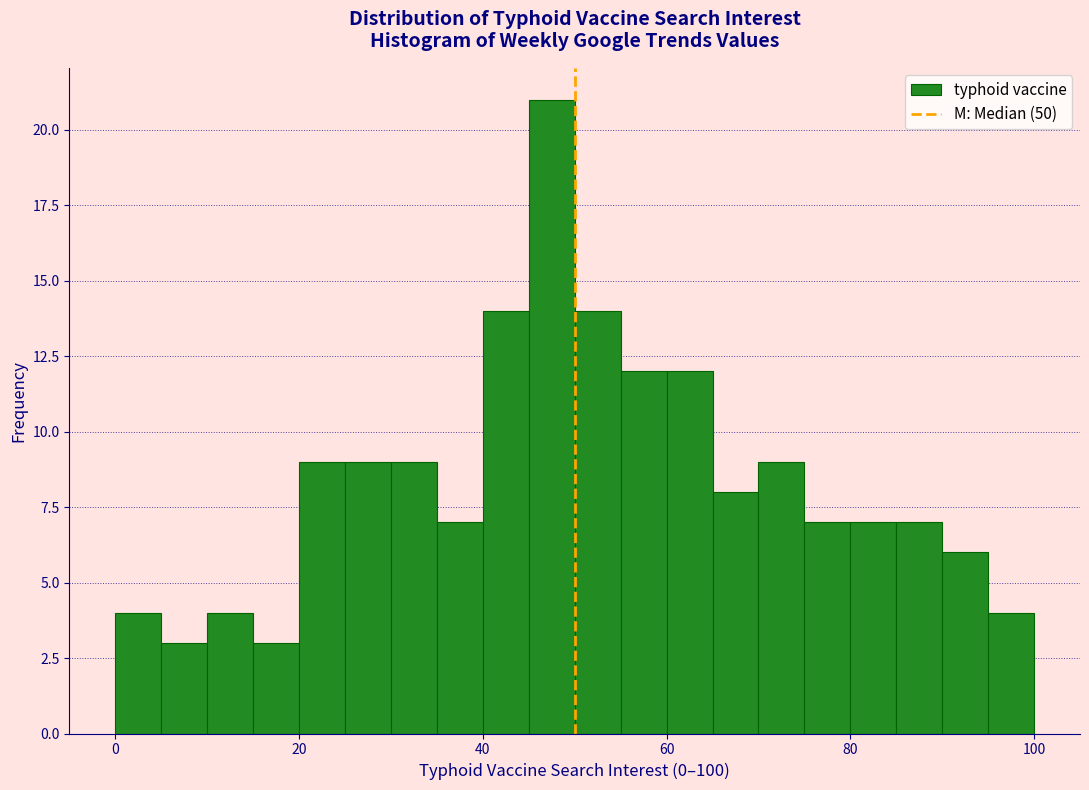

Read against the x-axis, roughly where is the centre of the tallest bar?

48